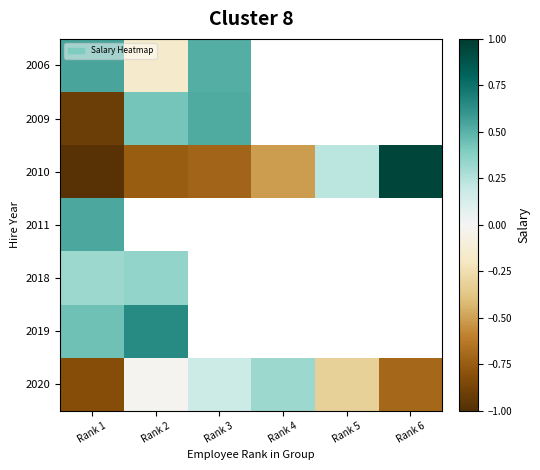

How many values in 2010 are below zero?

4